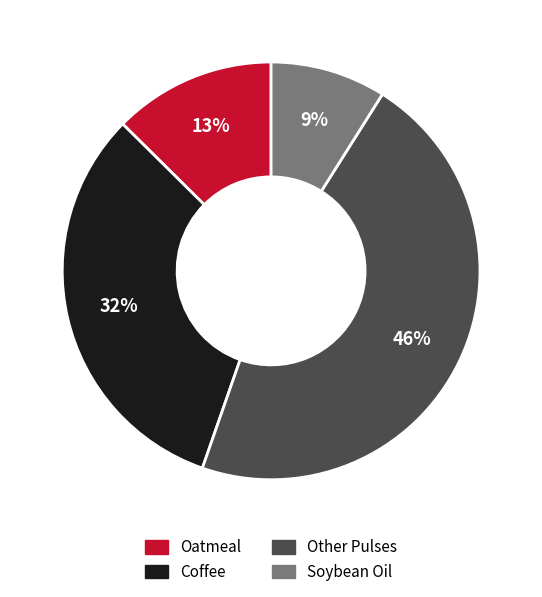

Does any single category account for the majority?

No